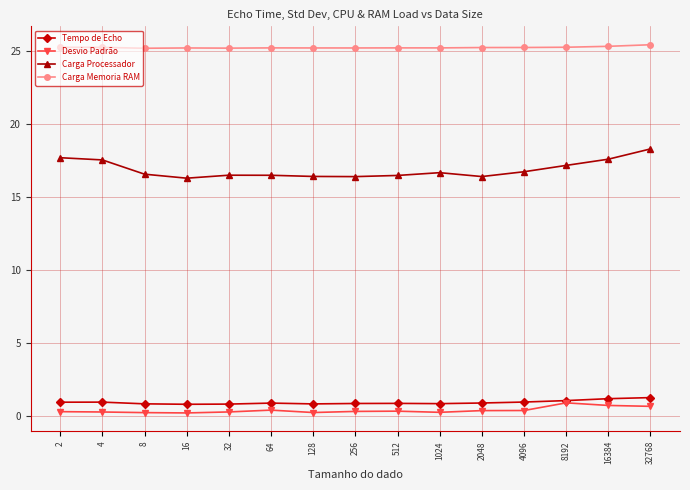

At how many categories does at least one series exceed 14?

15